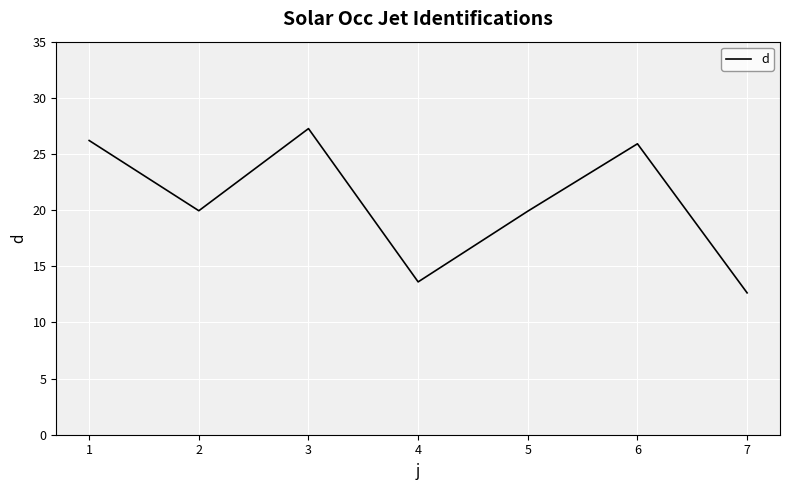

What is the minimum value shown in the chart?

12.6